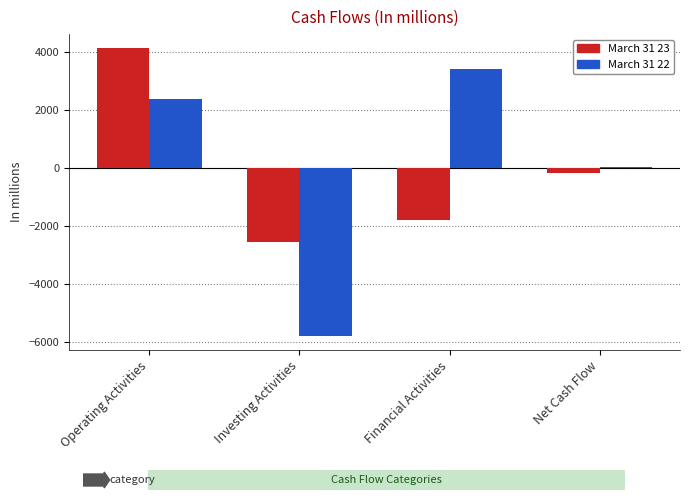

Does the chart contain stacked bars?

No